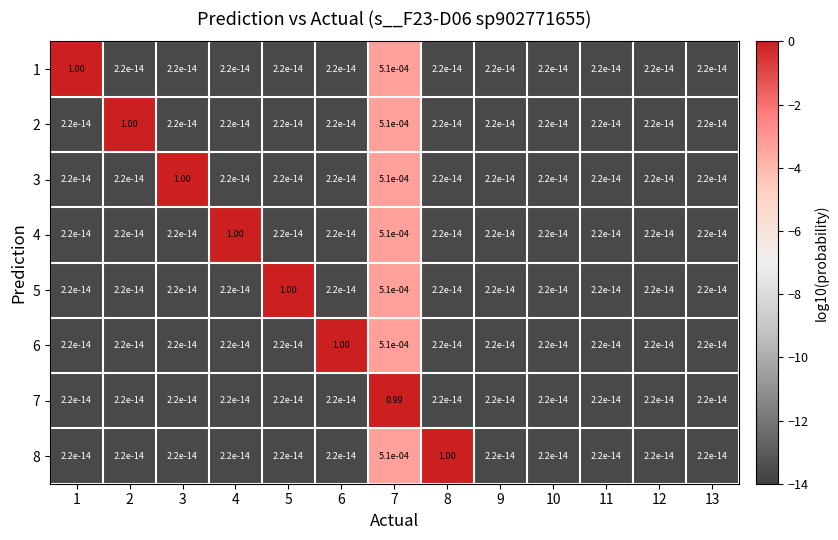

Between 9 and 10, which is larger?

9